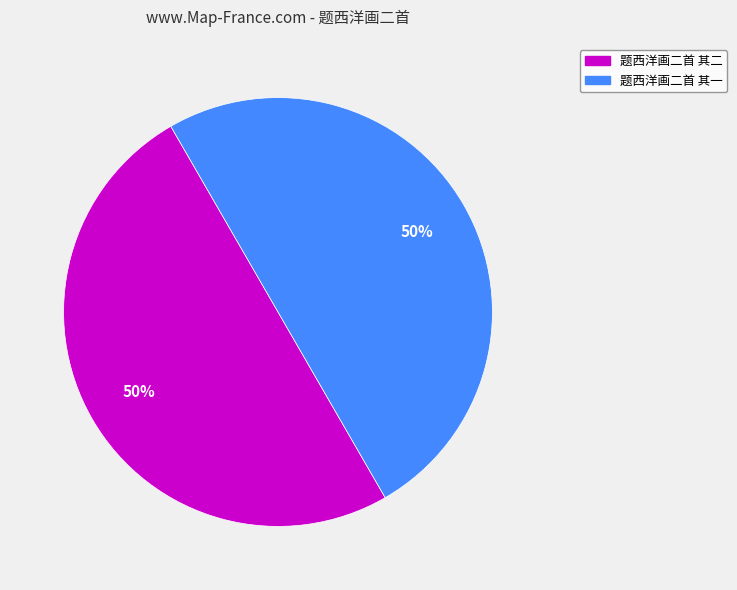

Combined, do 题西洋画二首 其一 and 题西洋画二首 其二 account for over 50%?

Yes